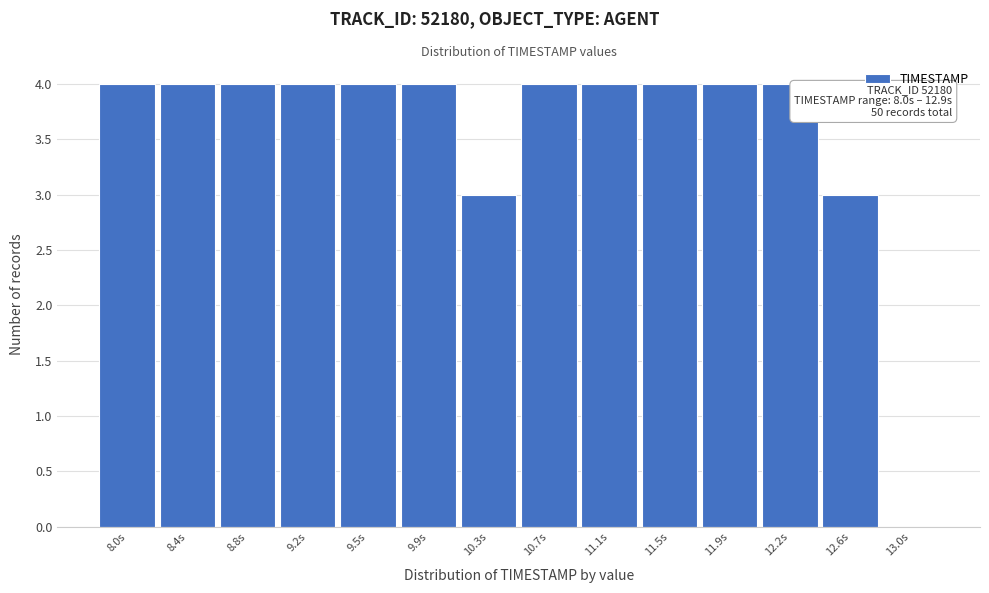

Reading left to right, what are all the values shown in this chart?

8.0s=4	8.4s=4	8.8s=4	9.2s=4	9.5s=4	9.9s=4	10.3s=3	10.7s=4	11.1s=4	11.5s=4	11.9s=4	12.2s=4	12.6s=3	13.0s=0